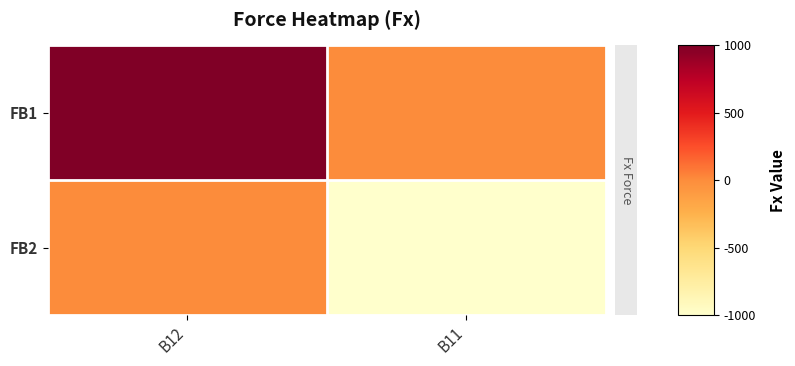

List the series in order of their overall mean, highest first.

FB1, FB2